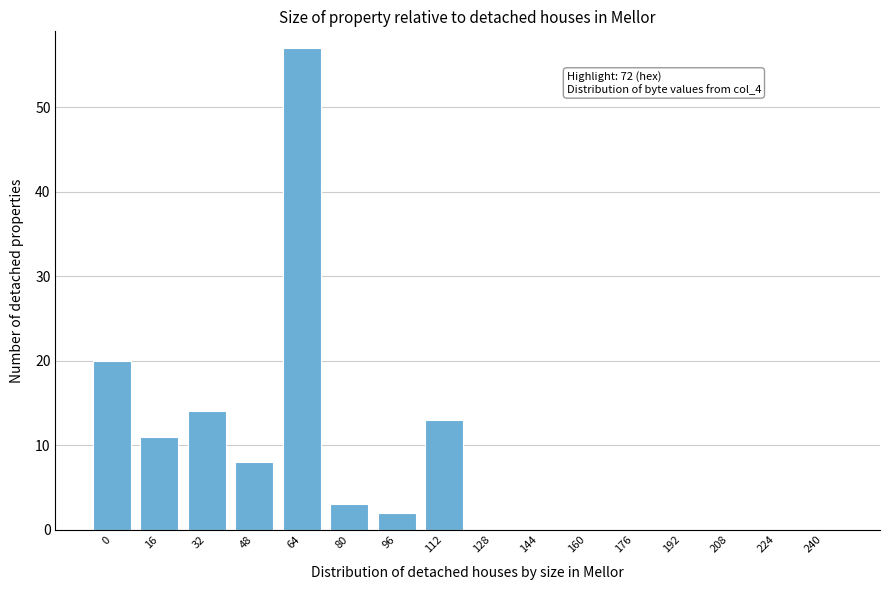

Reading left to right, transcribe all the data shown in this chart.

0=20	16=11	32=14	48=8	64=57	80=3	96=2	112=13	128=0	144=0	160=0	176=0	192=0	208=0	224=0	240=0